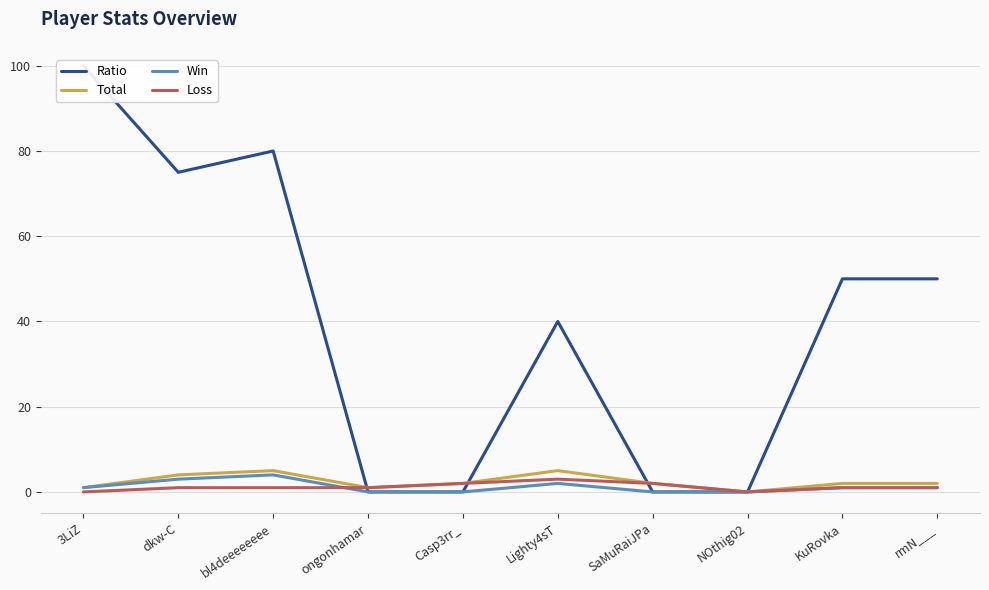

True or false: Loss has a value of 0 at bl4deeeeeeee.

False